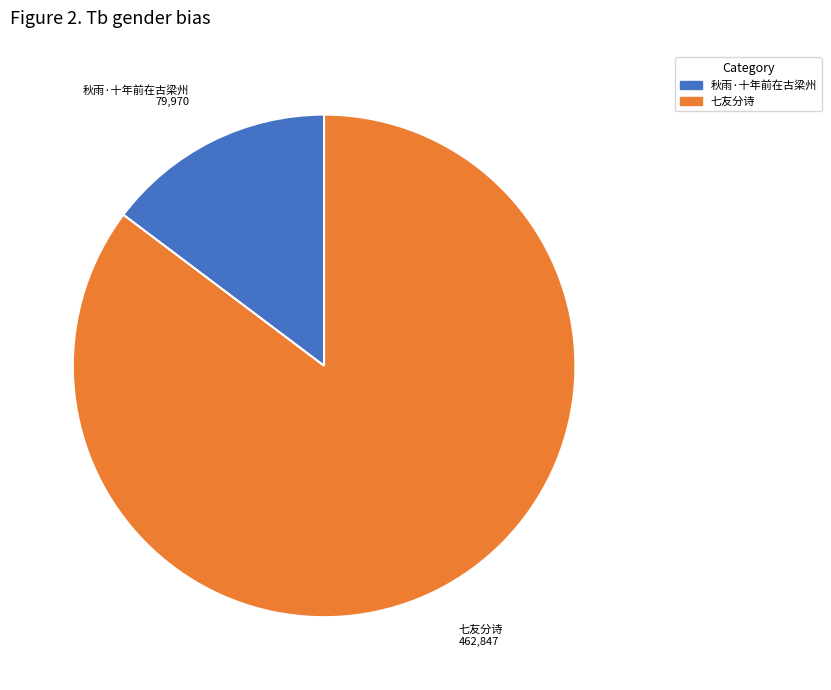

Is there any slice that represents more than half of the pie?

Yes